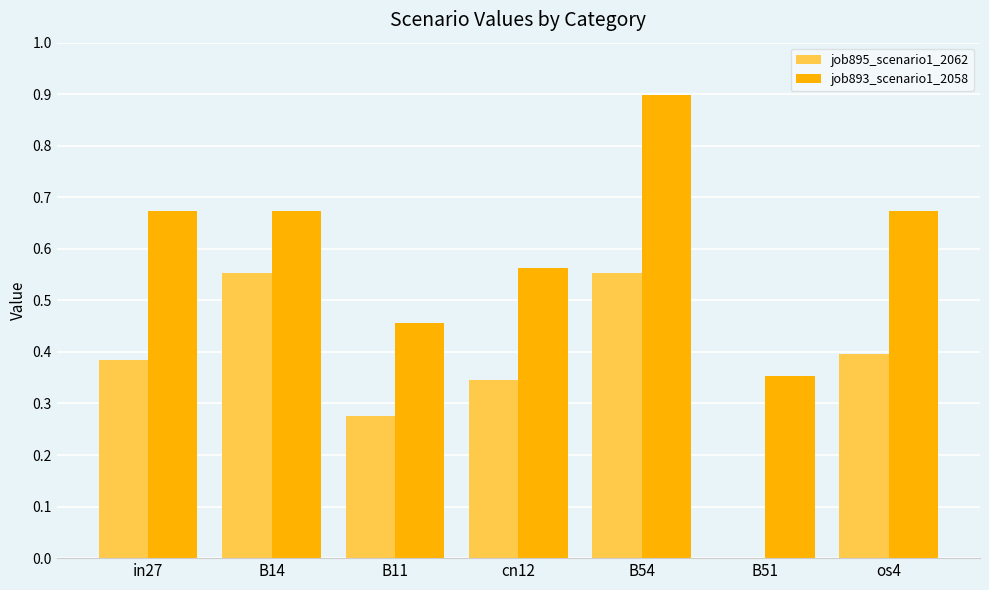

What is the sum of all job893_scenario1_2058 values?

4.3